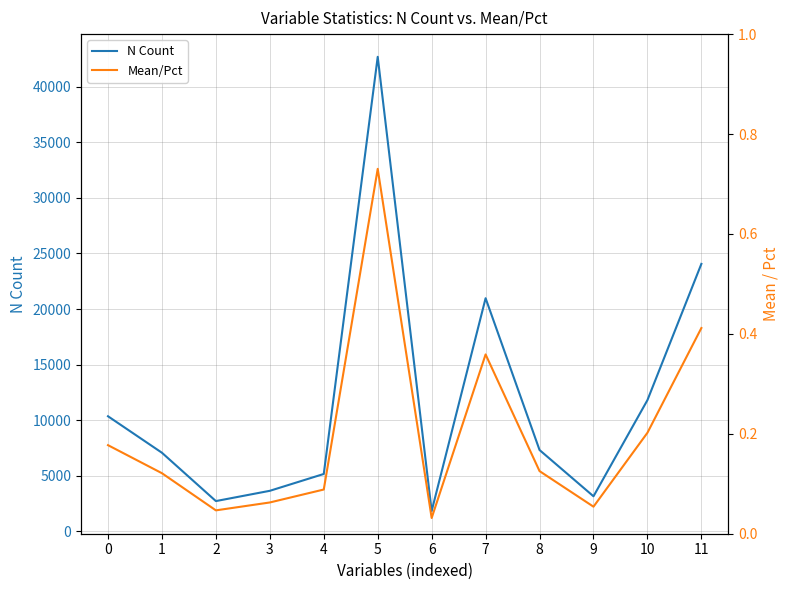

Between 1 and 11, which series saw the biggest shift?

N Count